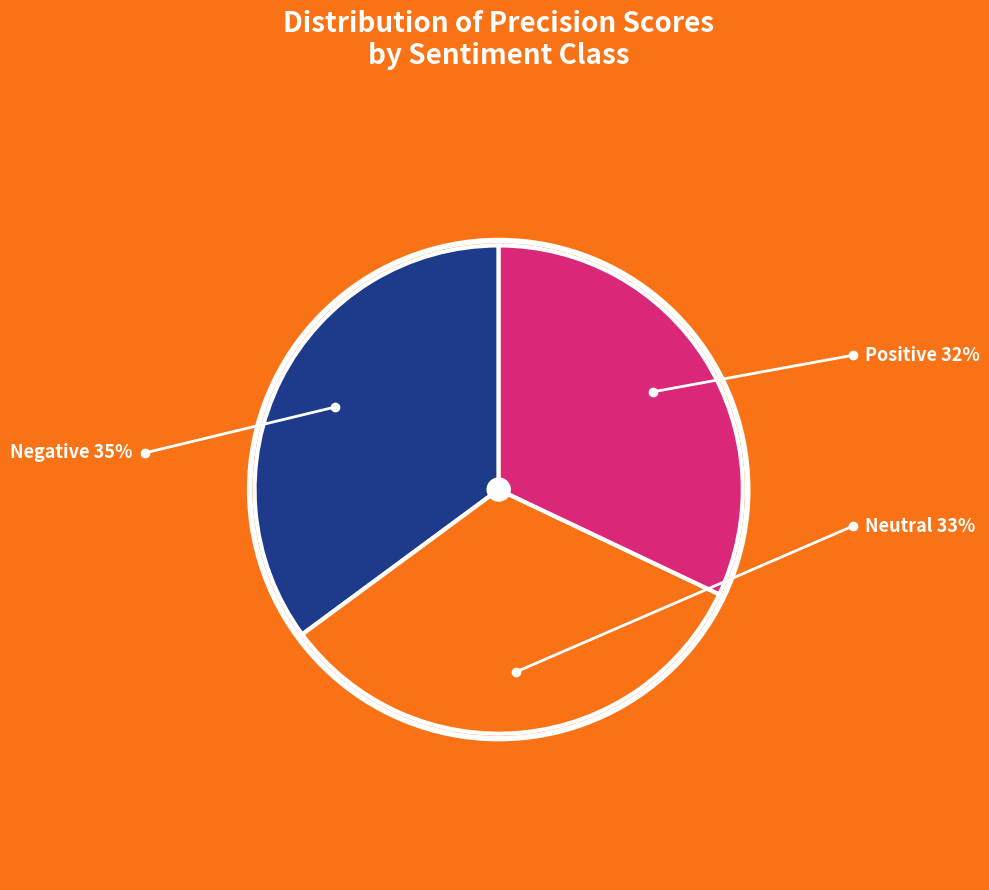

Is there any slice that represents more than half of the pie?

No